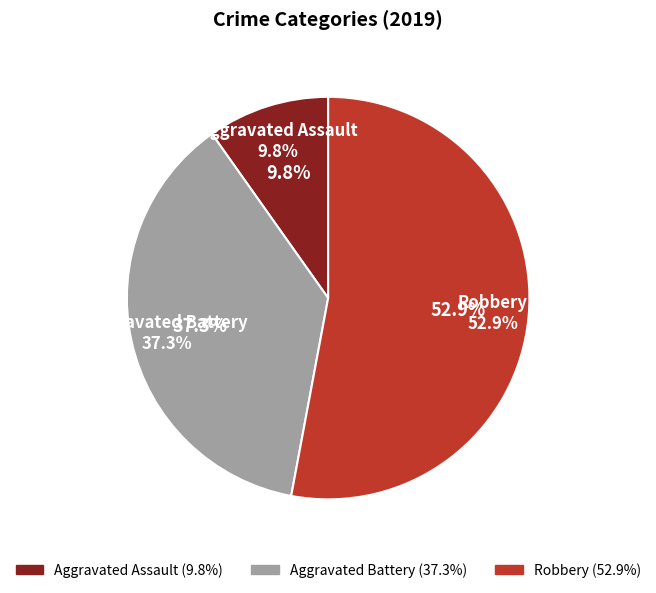

Which category has the biggest portion of the pie?

Robbery